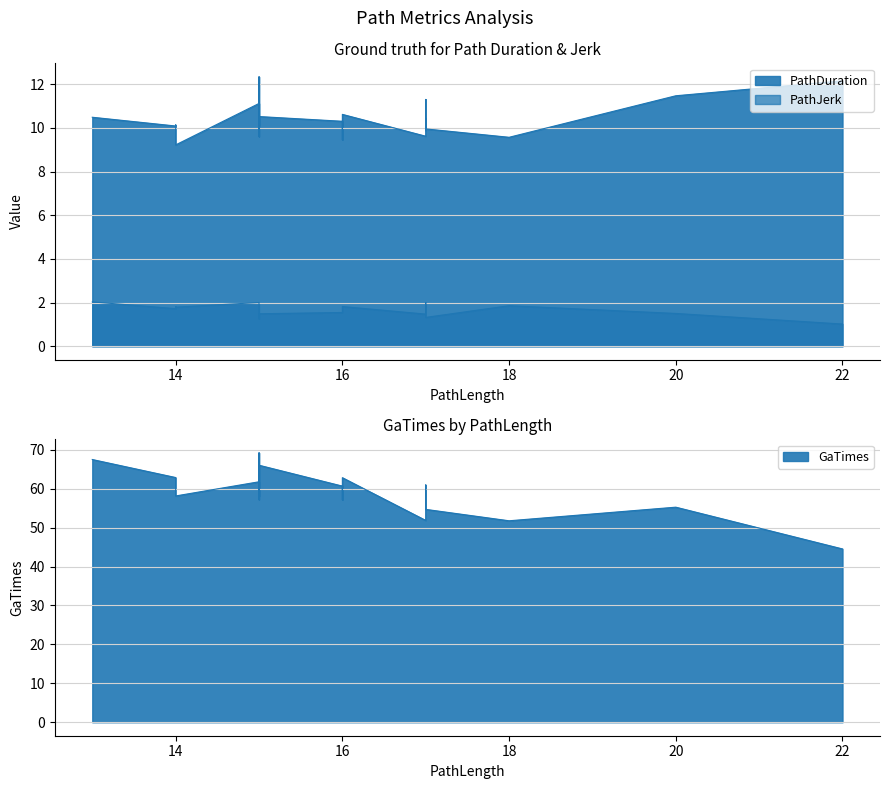

Count the number of data series in this chart.

3